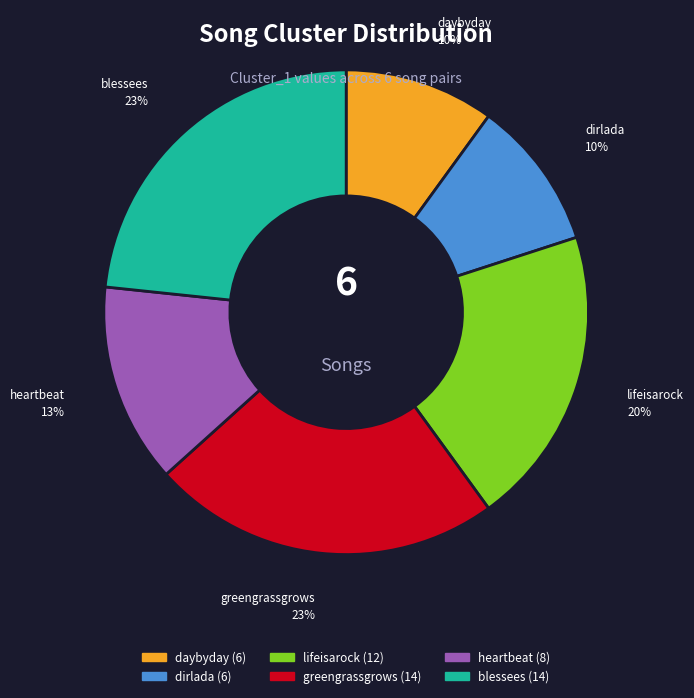

The greengrassgrows slice represents 23% of the pie. True or false?

True